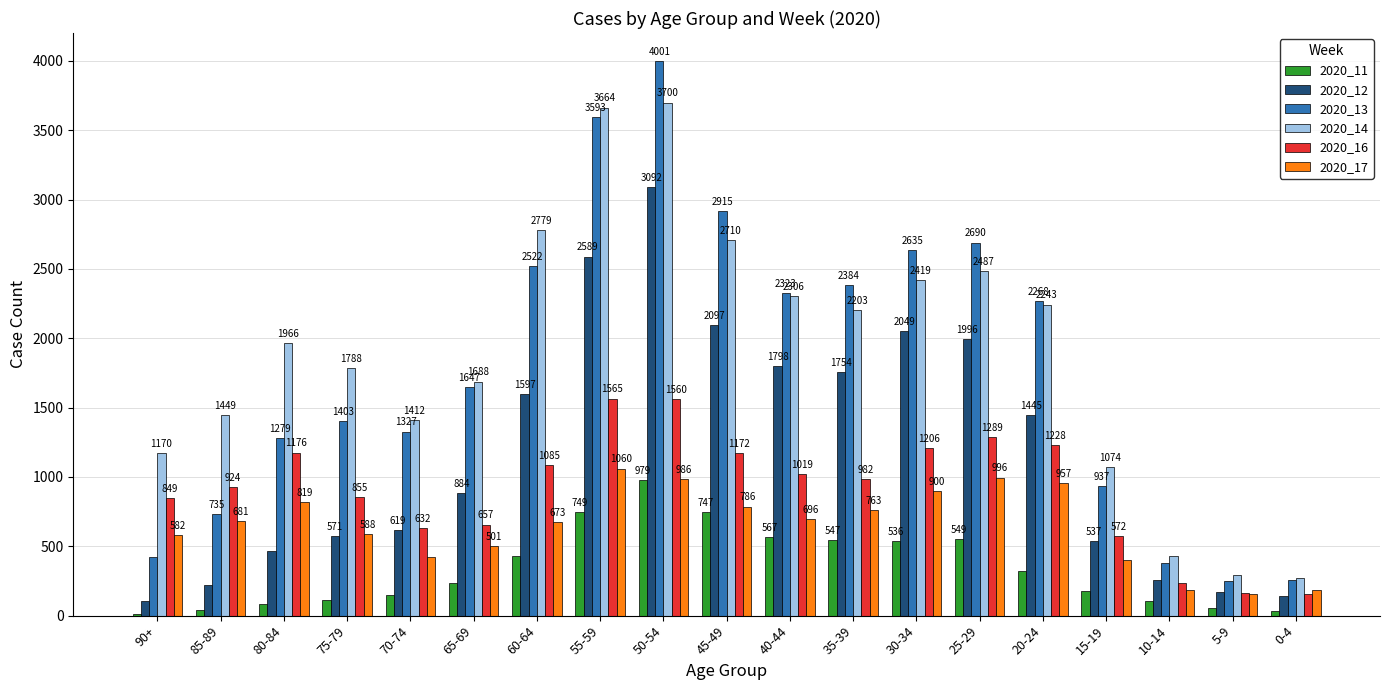

Is it true that 2020_11 equals 749 at 55-59?

True